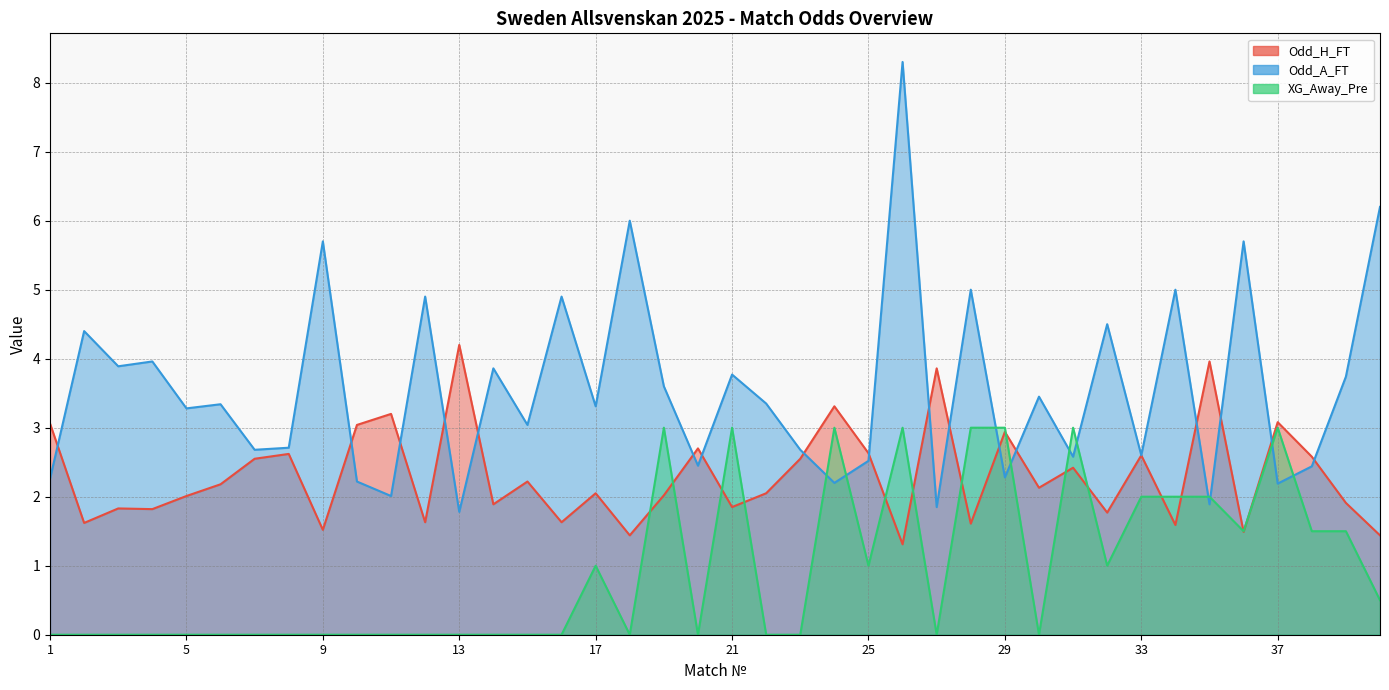

Reading left to right, list all the values displayed in this chart.

Odd_H_FT: 1=3.1	2=1.6	3=1.8	4=1.8	5=2.0	6=2.2	7=2.5	8=2.6	9=1.5	10=3.0	11=3.2	12=1.6	13=4.2	14=1.9	15=2.2	16=1.6	17=2.0	18=1.4	19=2.0	20=2.7	21=1.9	22=2.0	23=2.5	24=3.3	25=2.6	26=1.3	27=3.9	28=1.6	29=2.9	30=2.1	31=2.4	32=1.8	33=2.6	34=1.6	35=4.0	36=1.5	37=3.1	38=2.6	39=1.9	40=1.4
Odd_A_FT: 1=2.3	2=4.4	3=3.9	4=4.0	5=3.3	6=3.3	7=2.7	8=2.7	9=5.7	10=2.2	11=2.0	12=4.9	13=1.8	14=3.9	15=3.0	16=4.9	17=3.3	18=6.0	19=3.6	20=2.5	21=3.8	22=3.4	23=2.7	24=2.2	25=2.5	26=8.3	27=1.9	28=5.0	29=2.3	30=3.5	31=2.6	32=4.5	33=2.6	34=5.0	35=1.9	36=5.7	37=2.2	38=2.4	39=3.7	40=6.2
XG_Away_Pre: 1=0.0	2=0.0	3=0.0	4=0.0	5=0.0	6=0.0	7=0.0	8=0.0	9=0.0	10=0.0	11=0.0	12=0.0	13=0.0	14=0.0	15=0.0	16=0.0	17=1.0	18=0.0	19=3.0	20=0.0	21=3.0	22=0.0	23=0.0	24=3.0	25=1.0	26=3.0	27=0.0	28=3.0	29=3.0	30=0.0	31=3.0	32=1.0	33=2.0	34=2.0	35=2.0	36=1.5	37=3.0	38=1.5	39=1.5	40=0.5